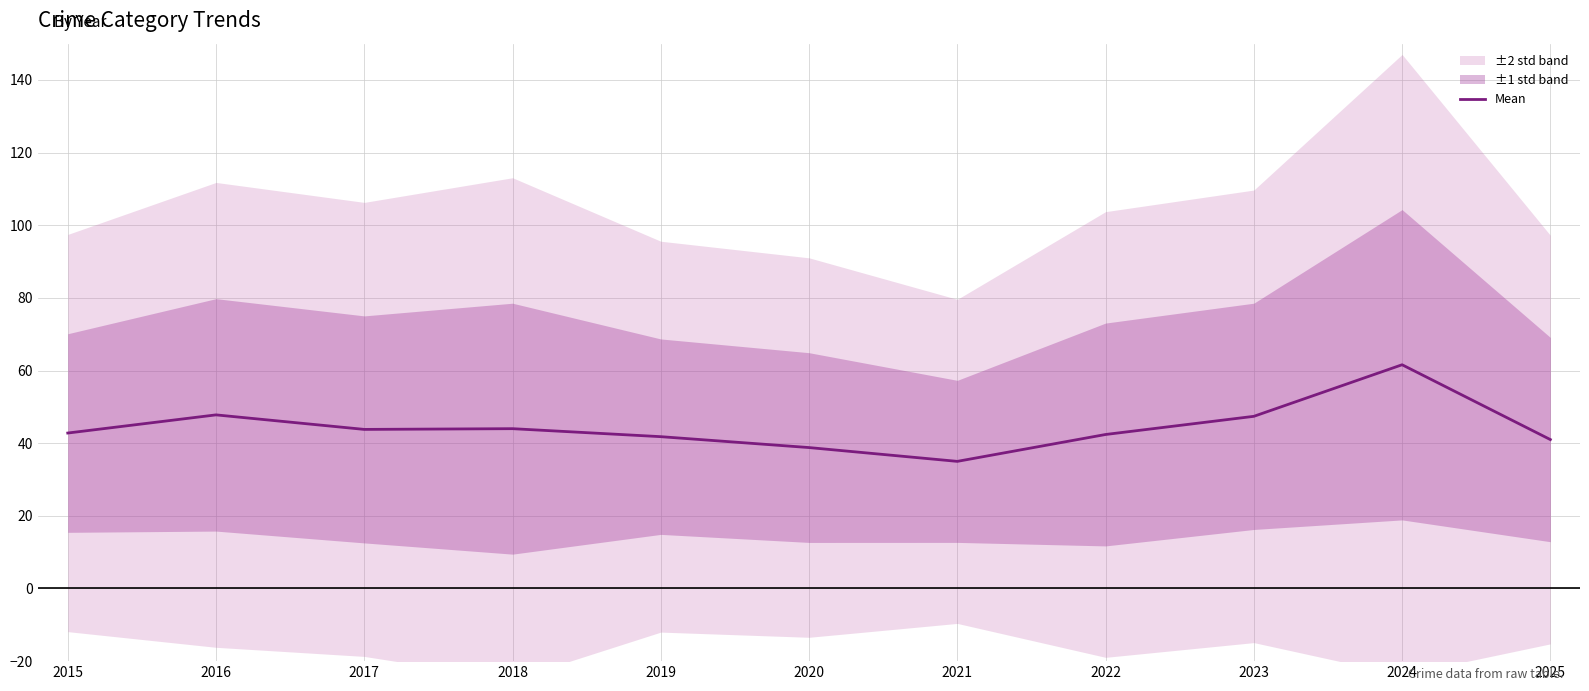

At which label does the data first exceed 42?

2015